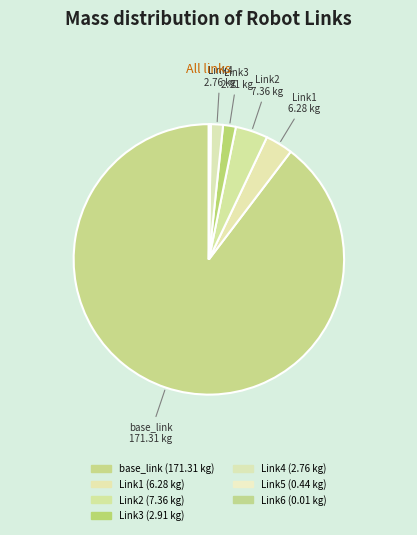

Count the number of slices in the pie.

7